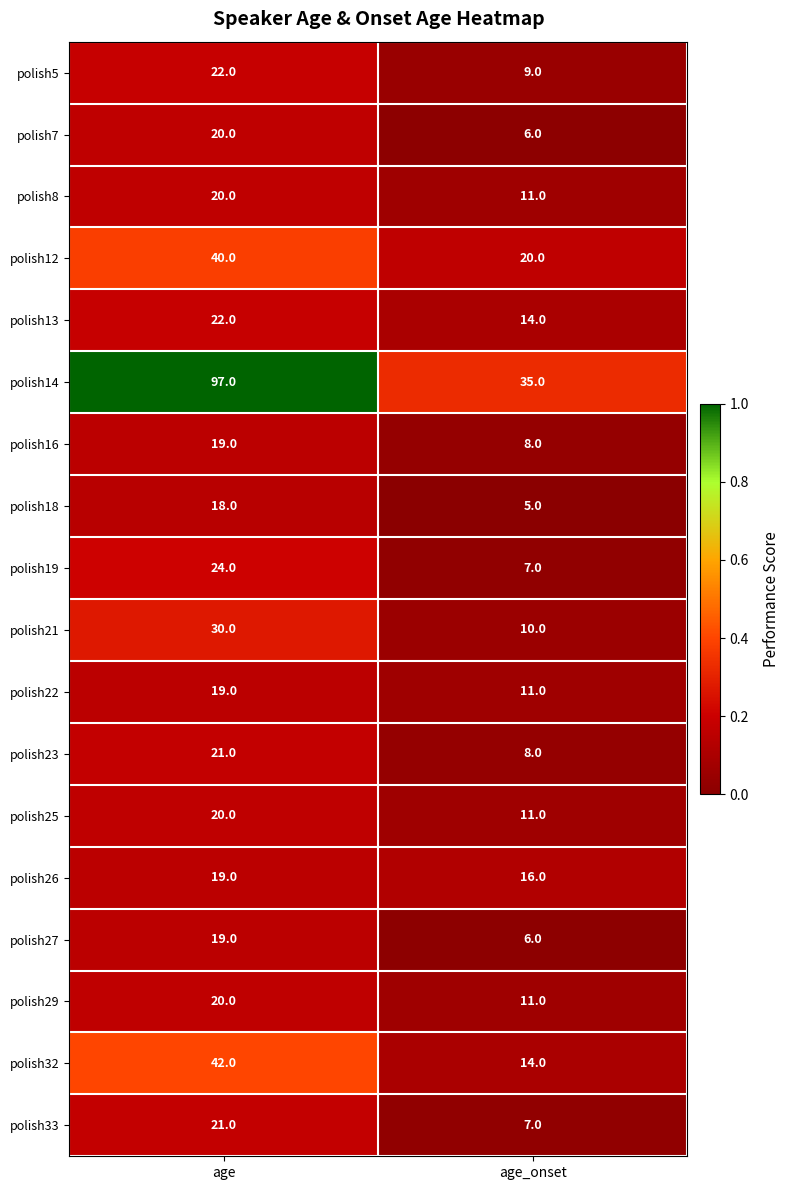

How many series are shown in this chart?

18